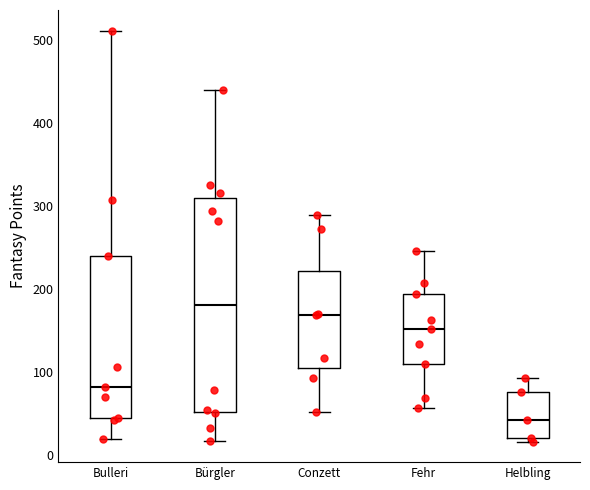

Reading left to right, transcribe this box plot: for each box, give where its median line is, the range the box spans, and where its two whiskers end, as read against the y-axis. The values are not printed on the chart, so give them approximately, as read against the axis.

Bulleri: median 80, box 40 to 240, whiskers 20 to 510
Bürgler: median 180, box 50 to 310, whiskers 20 to 440
Conzett: median 170, box 110 to 220, whiskers 50 to 290
Fehr: median 150, box 110 to 190, whiskers 60 to 250
Helbling: median 40, box 20 to 80, whiskers 20 (just below the box's lower edge) to 90